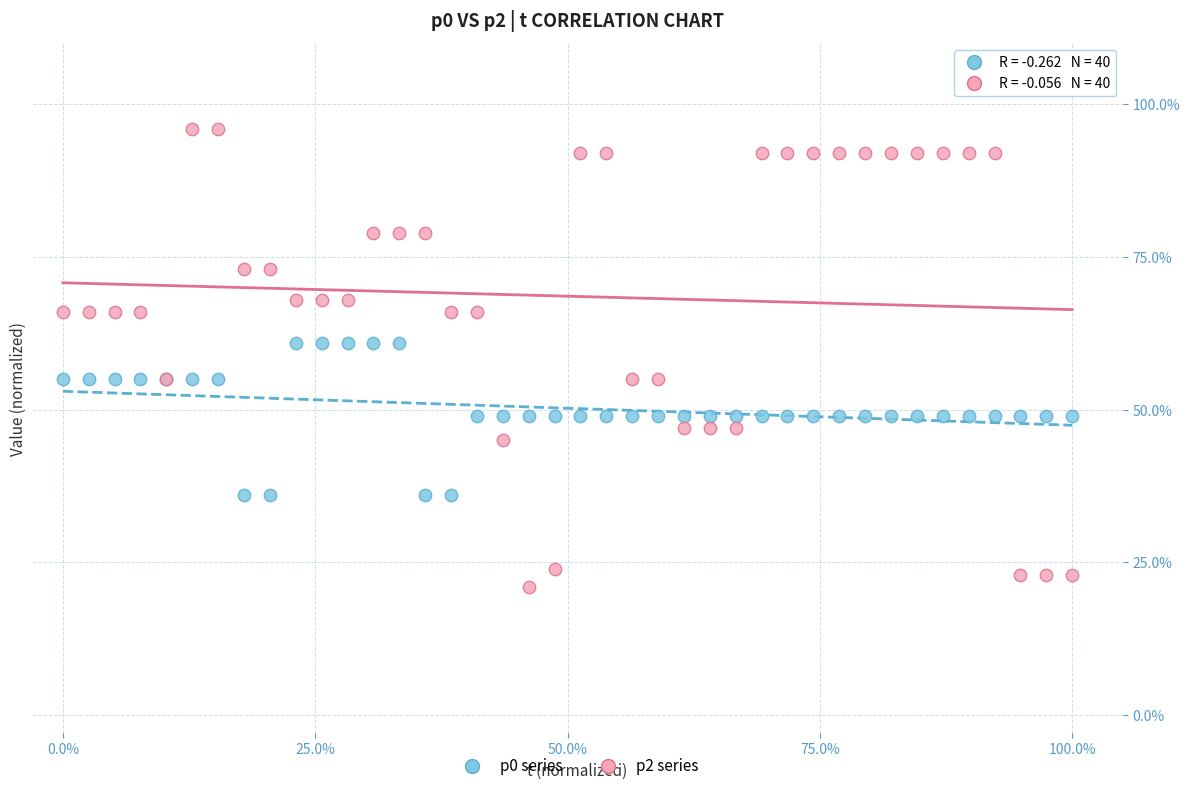

Which series reaches the minimum Y coordinate?

p2 series